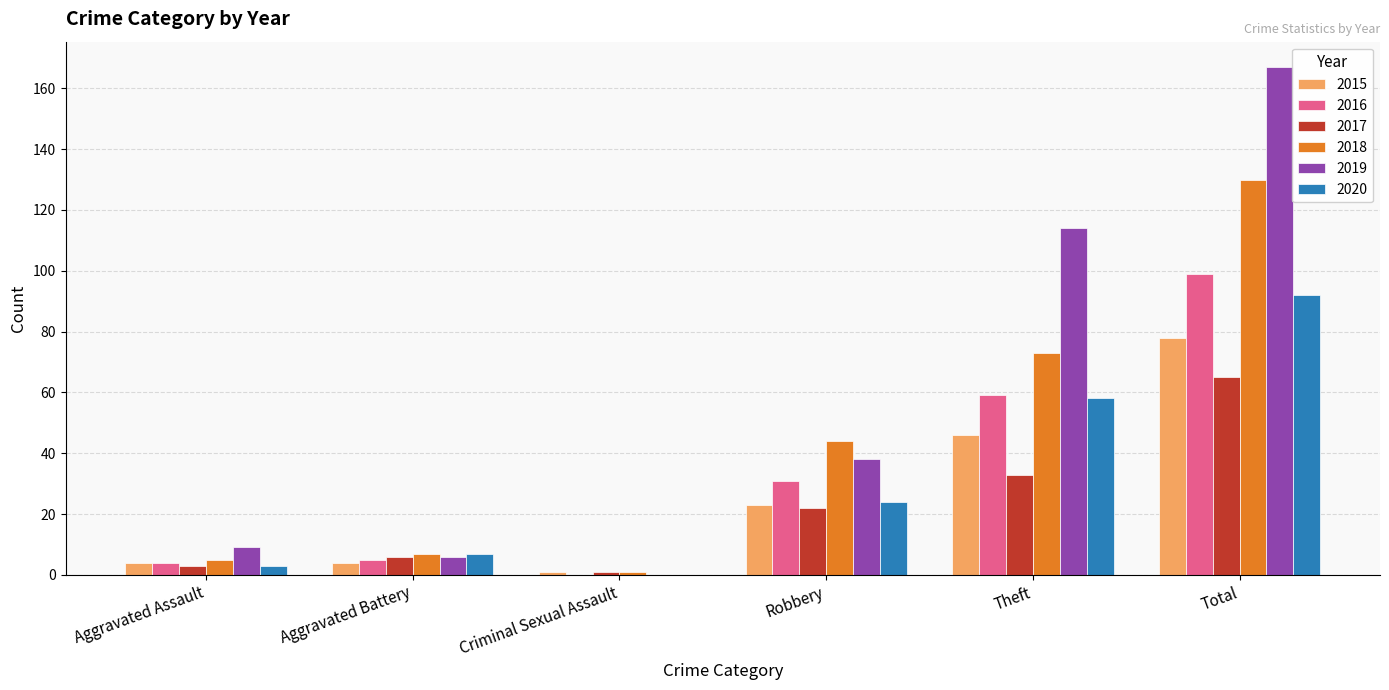

Which series has the largest total across all categories?

2019